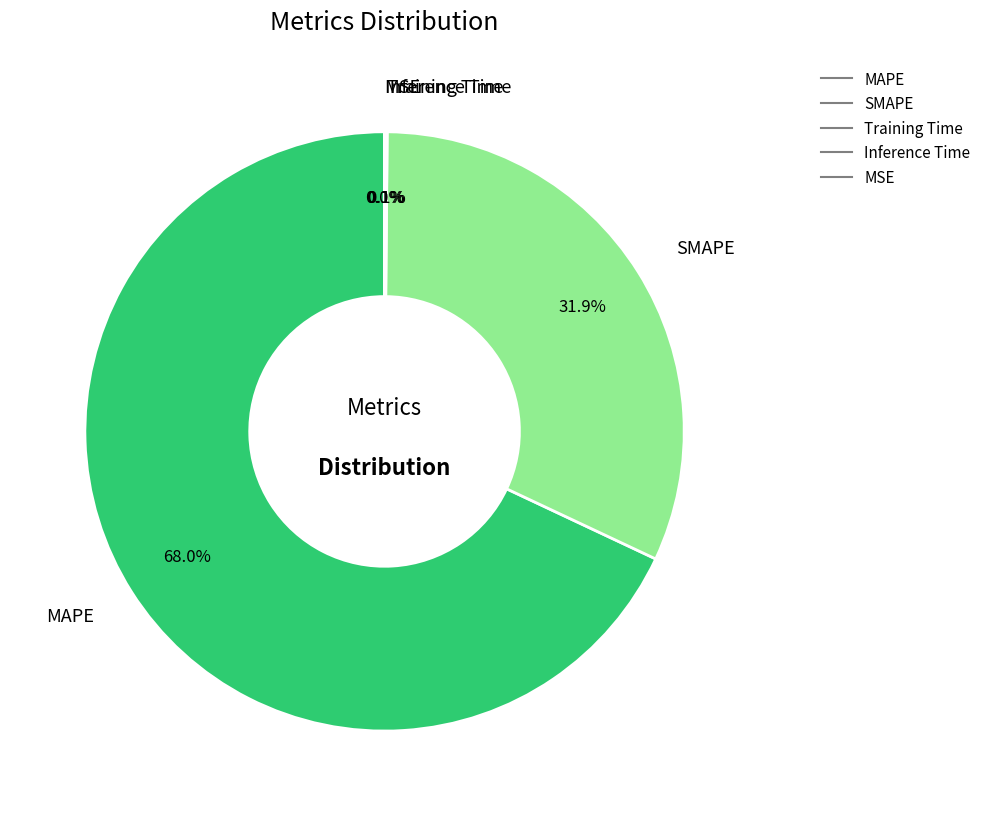

Which slice represents more than half of the pie?

MAPE